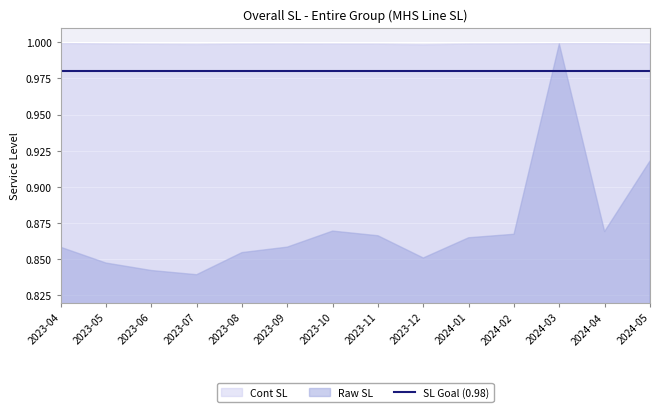

In Cont SL, how many points are higher than both neighbors (excluding endpoints)?

1